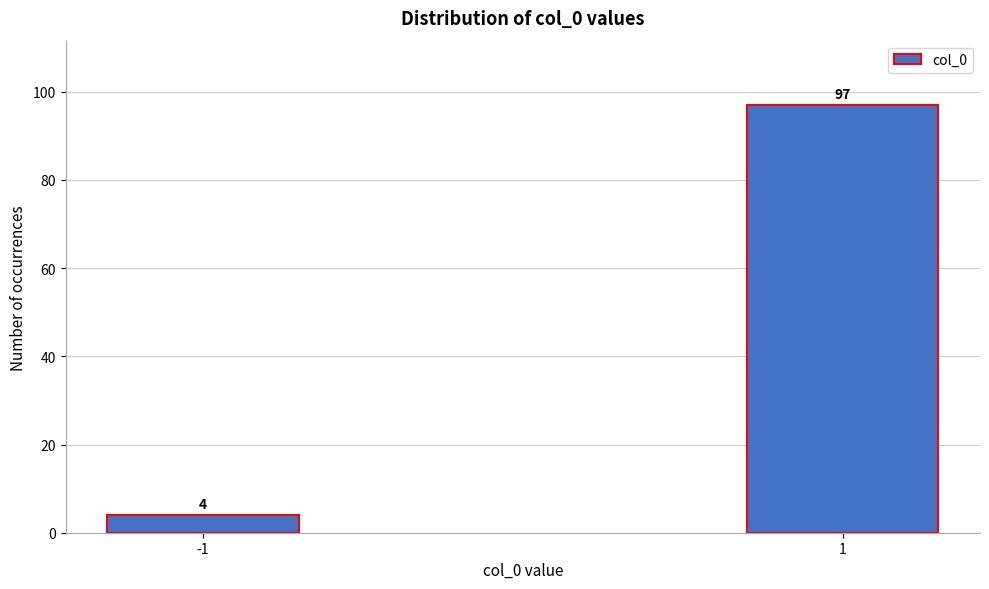

Reading left to right, list all the values displayed in this chart.

-1=4	1=97